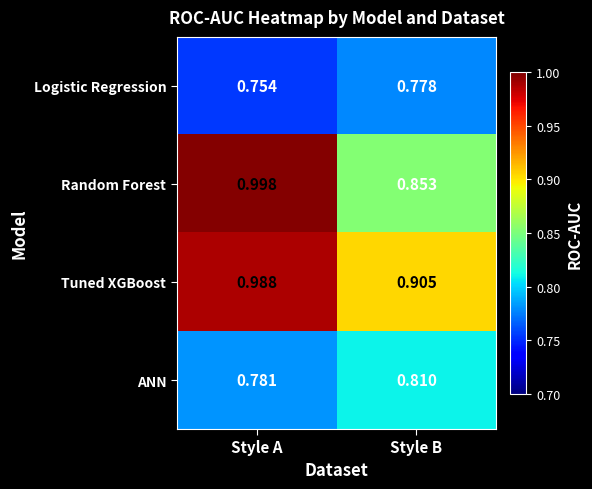

Count the number of categories in the chart.

2